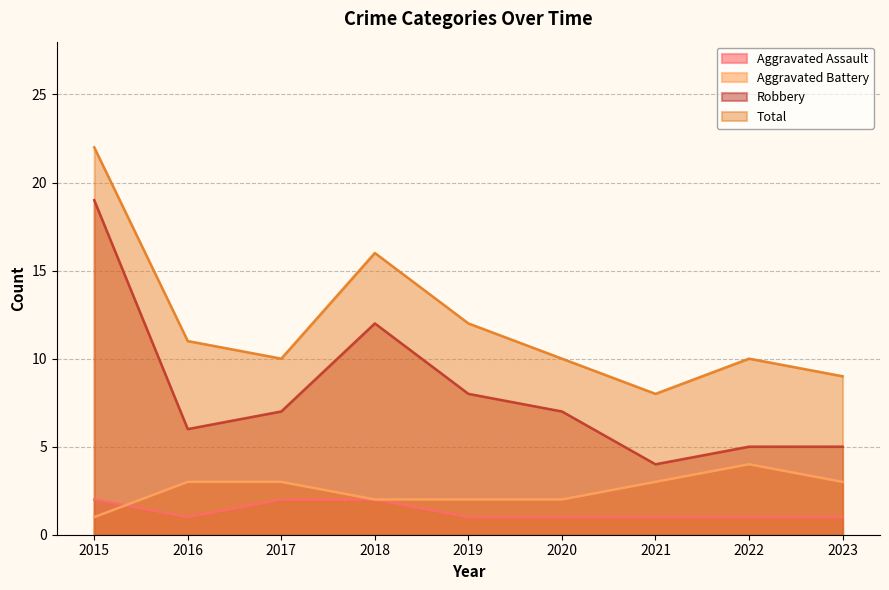

What is the value of the Total point at the 4th from the left?

16